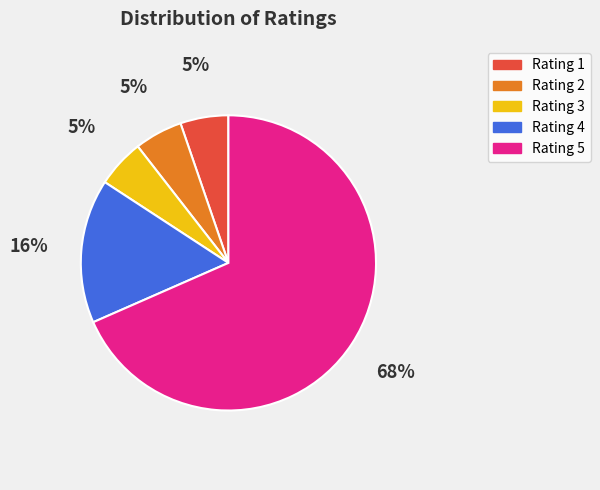

Is there any slice that represents more than half of the pie?

Yes